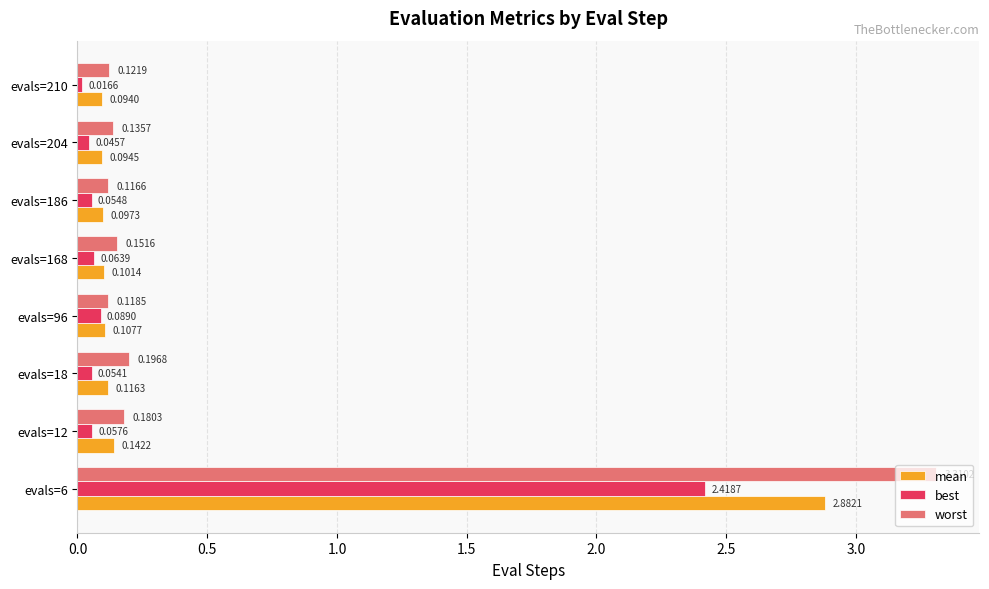

What is the difference between the worst values at evals=6 and evals=12?

3.1